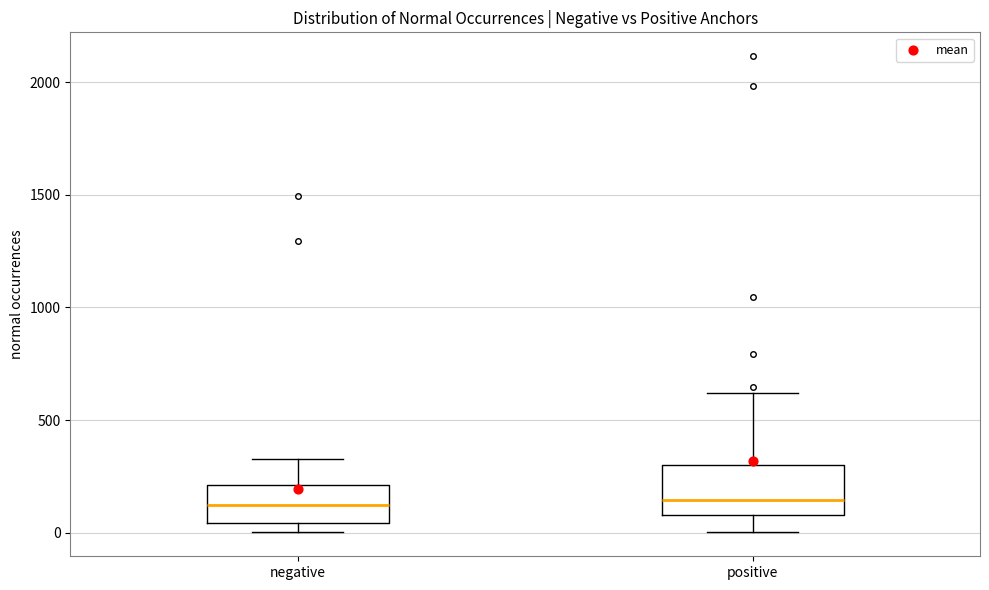

Comparing the boxes themselves (not the whiskers), which one is the tallest?

positive